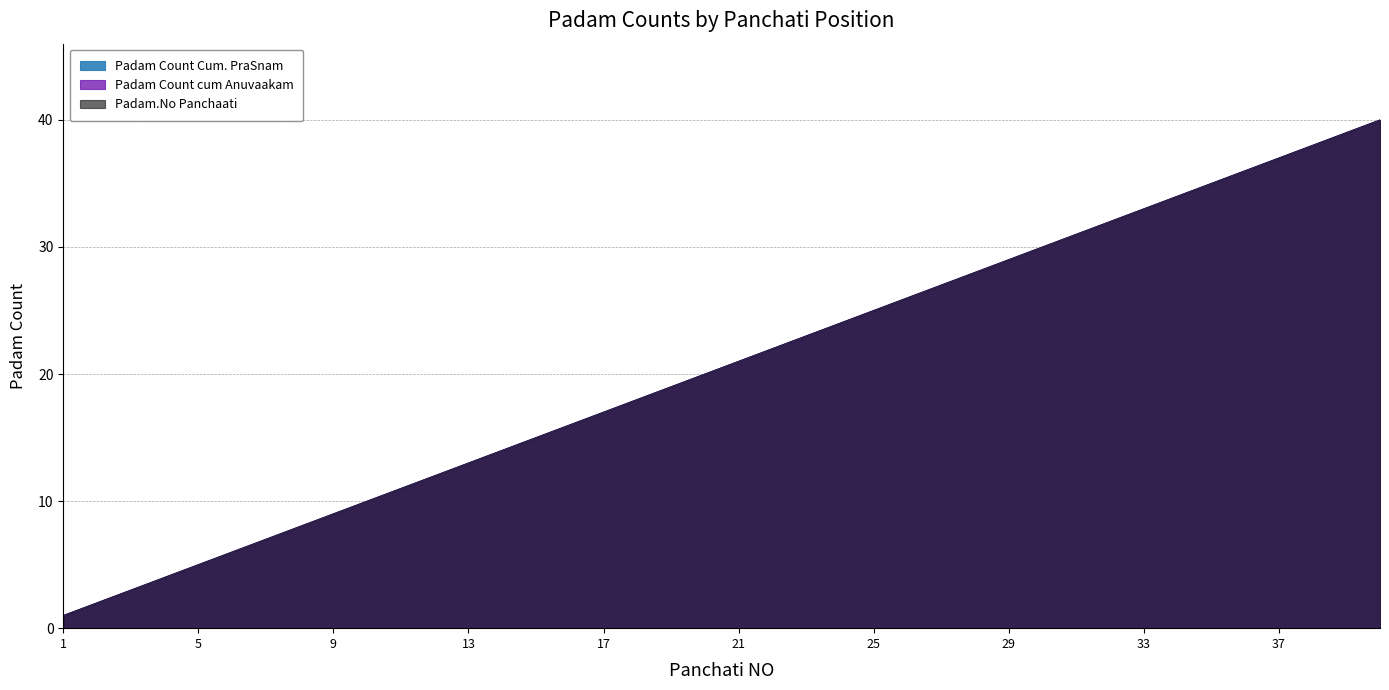

True or false: Padam Count cum Anuvaakam and Padam Count Cum. PraSnam cross at least once.

False